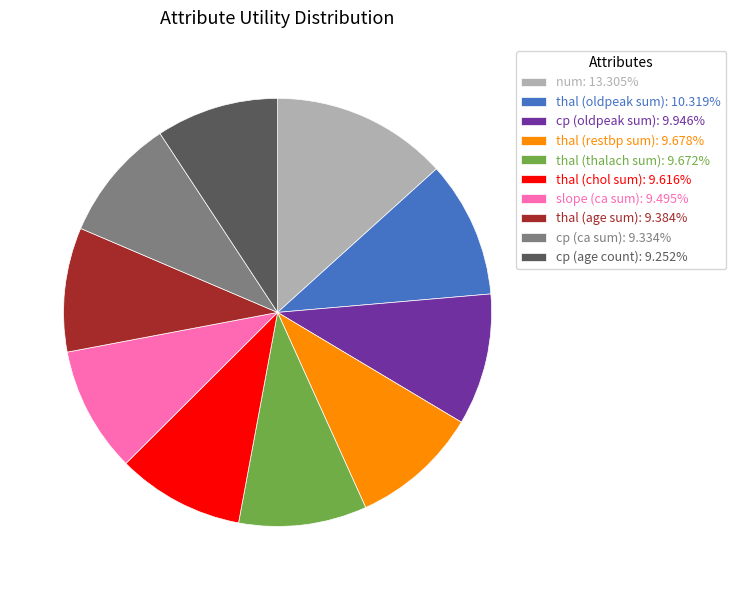

Is num the majority of the pie?

No